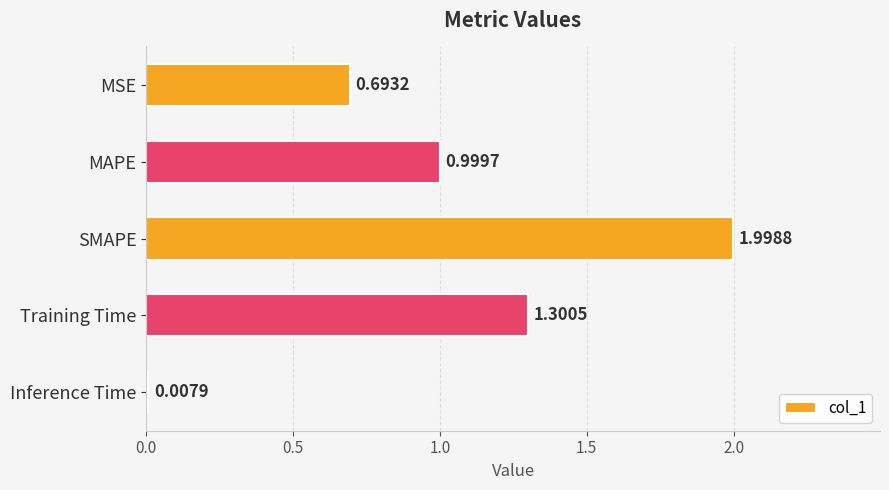

Rank the categories by value from highest to lowest.

SMAPE, Training Time, MAPE, MSE, Inference Time